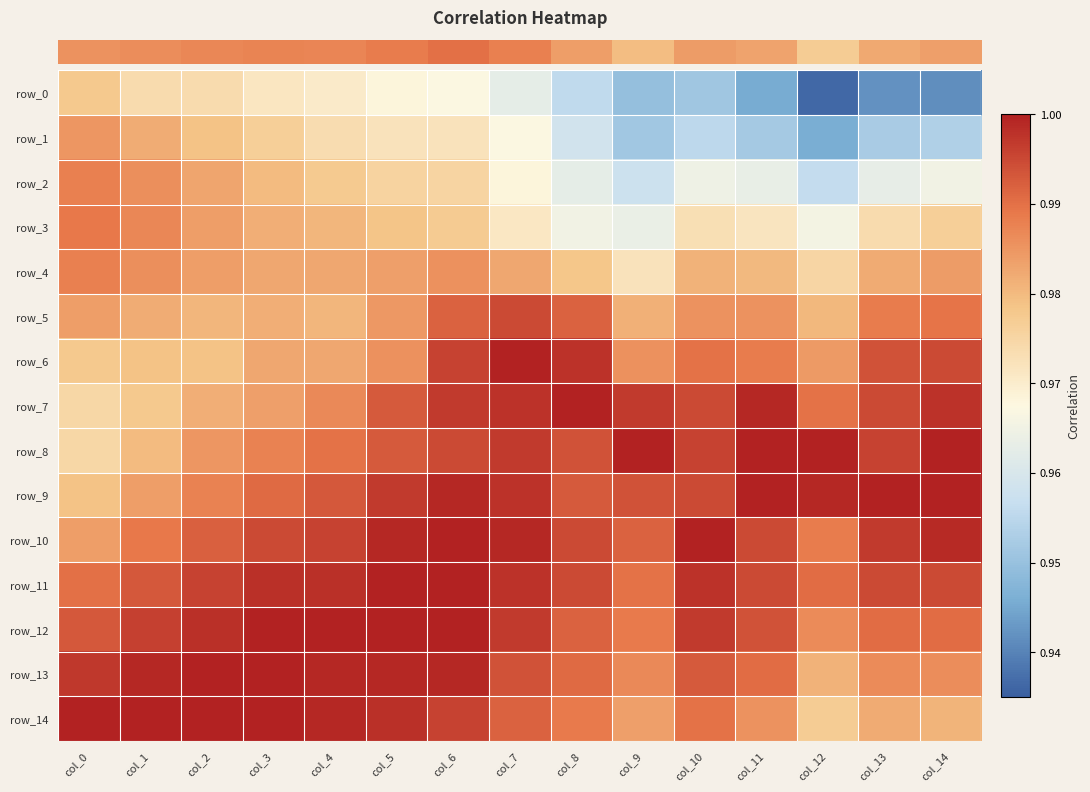

At how many categories does at least one series exceed 0?

15